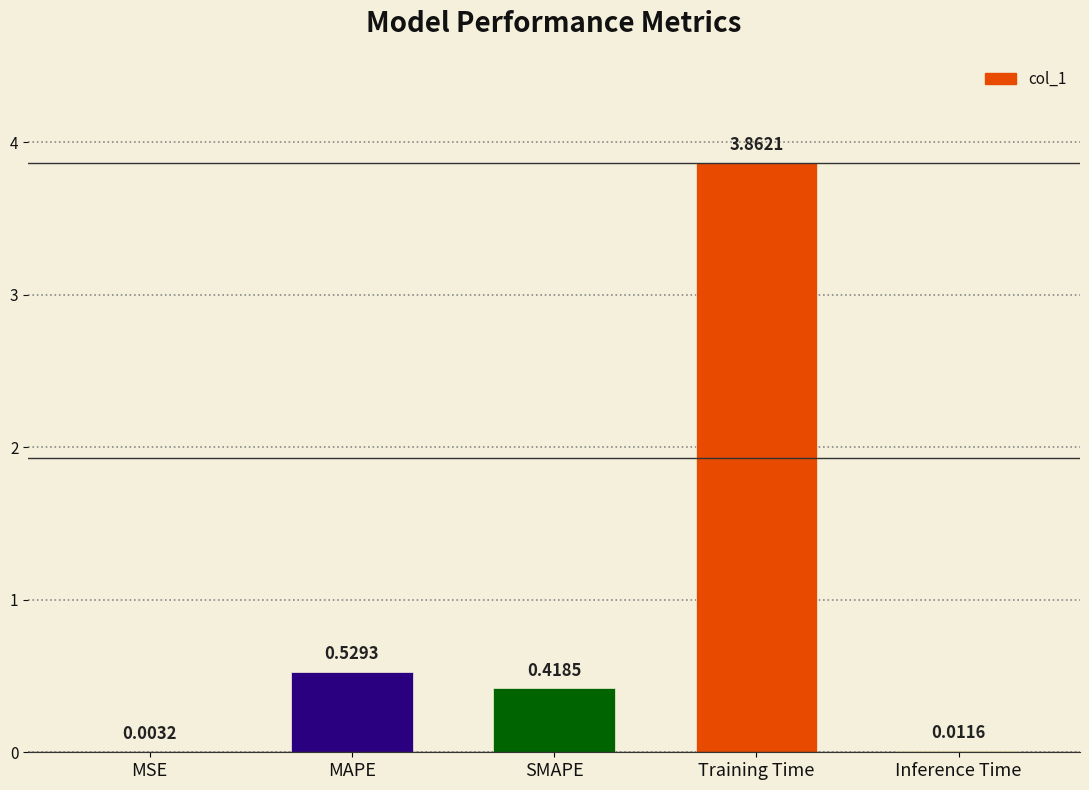

Where is the data nearest to the value 1?

MAPE